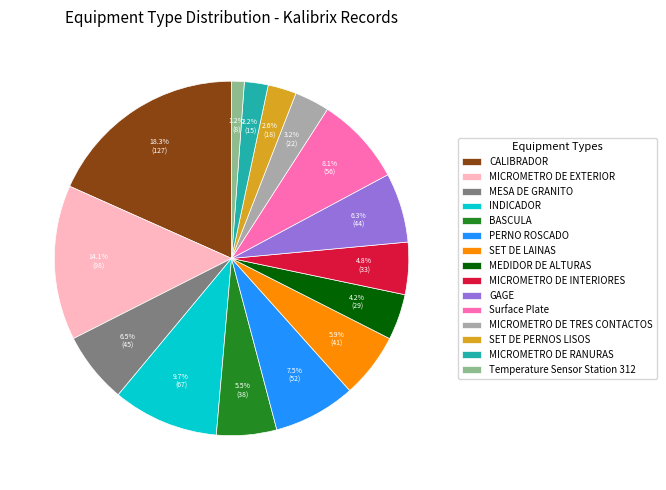

To the nearest percent, what percentage of the pie is SET DE LAINAS?

6%